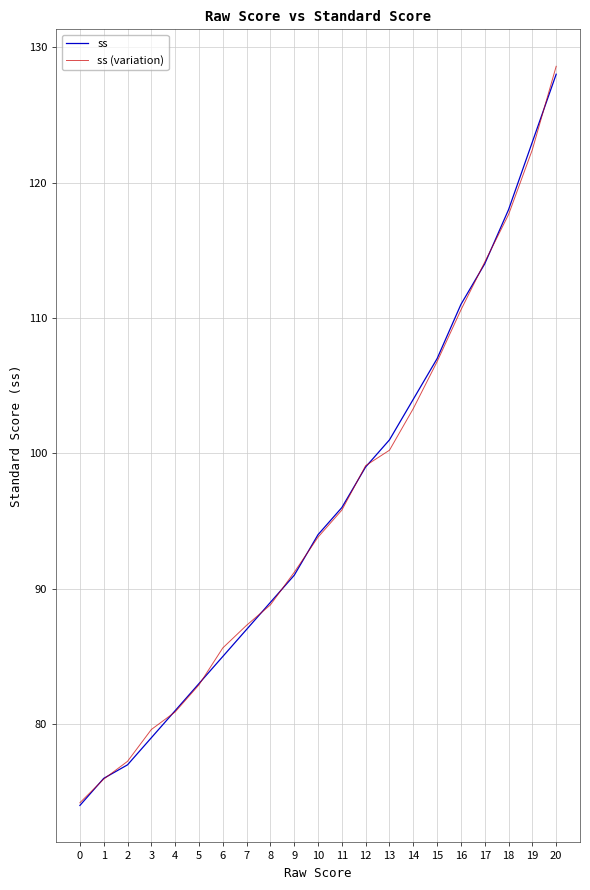

The ss (variation) series shows 77.3 at 2. True or false?

True